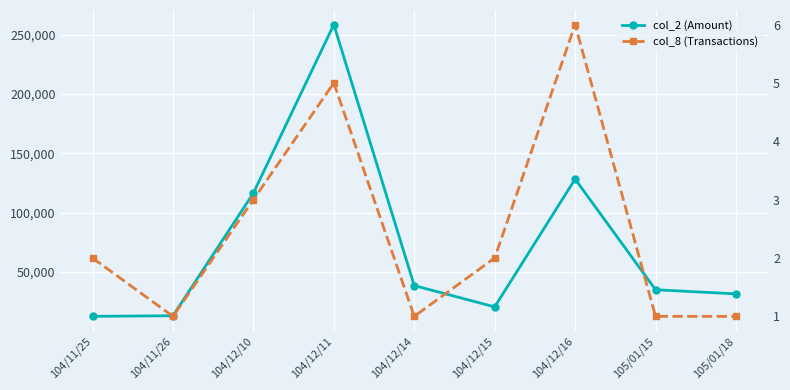

The col_8 (Transactions) series shows 1 at 104/12/14. True or false?

True